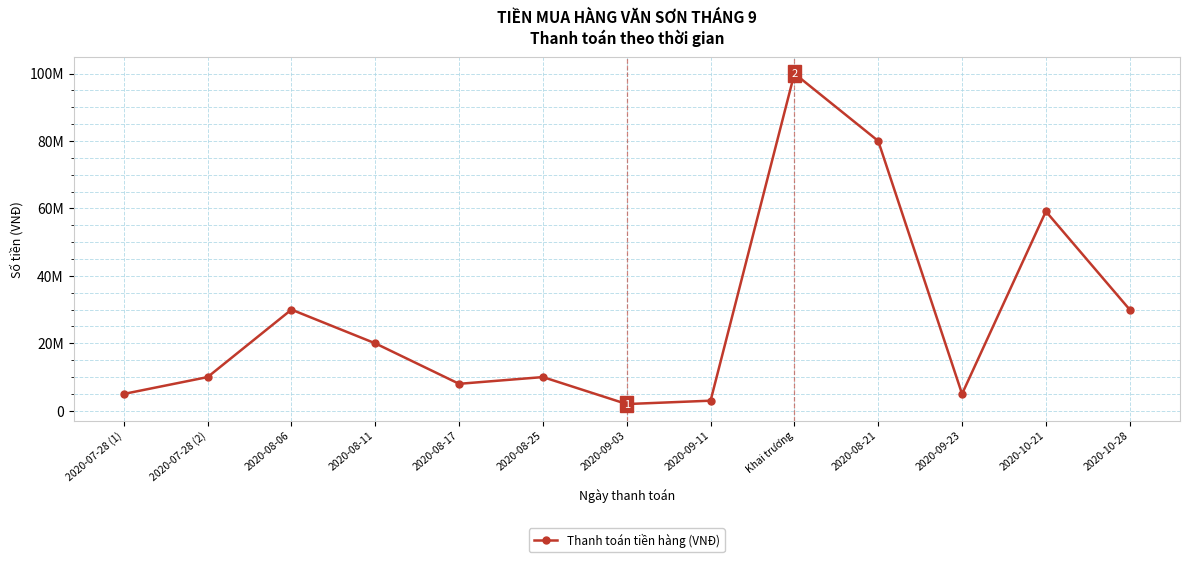

At which label does the data first exceed 10000000?

2020-08-06